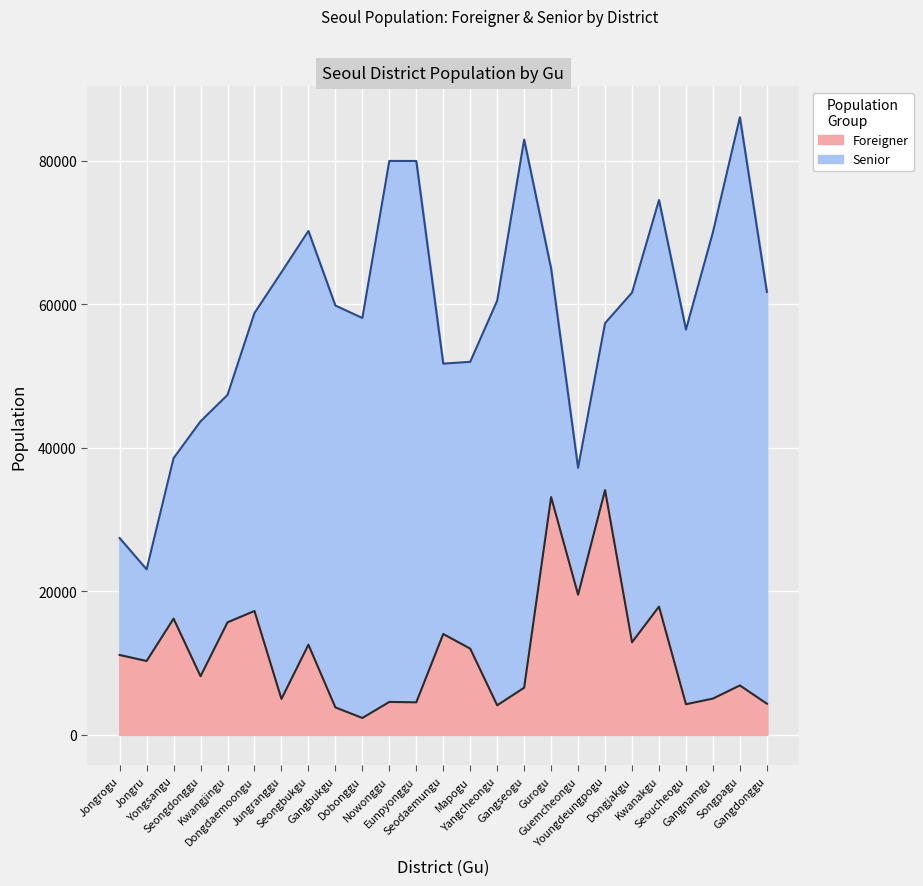

At Dobonggu, list the series in order from largest to smallest.

Senior, Foreigner